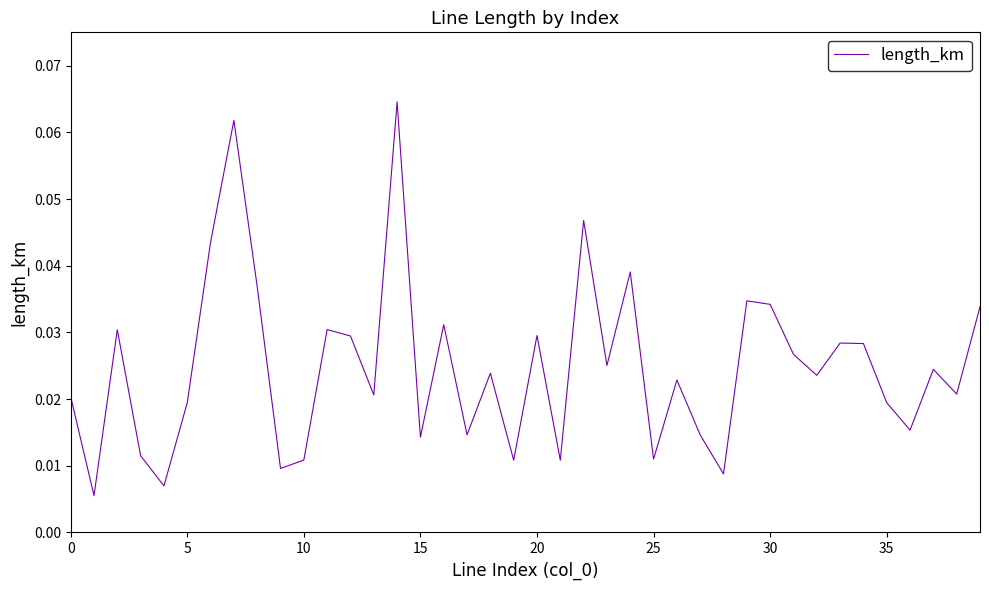

What is the difference between the maximum and minimum values?

0.1